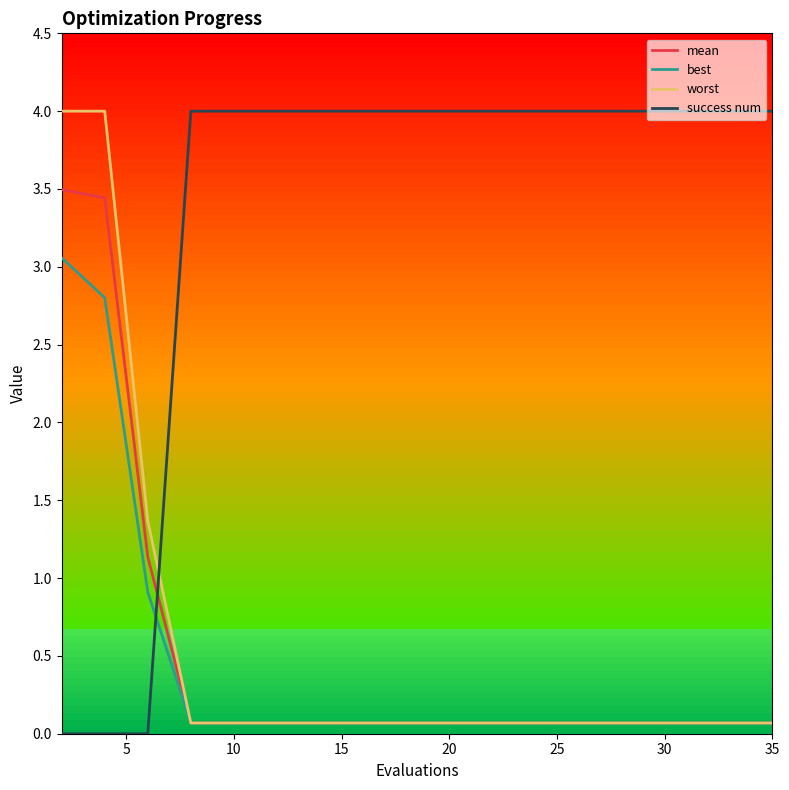

Reading left to right, extract all data points from this chart.

mean: 3.5	3.4	1.1	0.1	0.1	0.1	0.1	0.1	0.1	0.1	0.1	0.1	0.1	0.1	0.1	0.1	0.1	0.1	0.1	0.1
best: 3.1	2.8	0.9	0.1	0.1	0.1	0.1	0.1	0.1	0.1	0.1	0.1	0.1	0.1	0.1	0.1	0.1	0.1	0.1	0.1
worst: 4.0	4.0	1.4	0.1	0.1	0.1	0.1	0.1	0.1	0.1	0.1	0.1	0.1	0.1	0.1	0.1	0.1	0.1	0.1	0.1
success num: 0.0	0.0	0.0	4.0	4.0	4.0	4.0	4.0	4.0	4.0	4.0	4.0	4.0	4.0	4.0	4.0	4.0	4.0	4.0	4.0